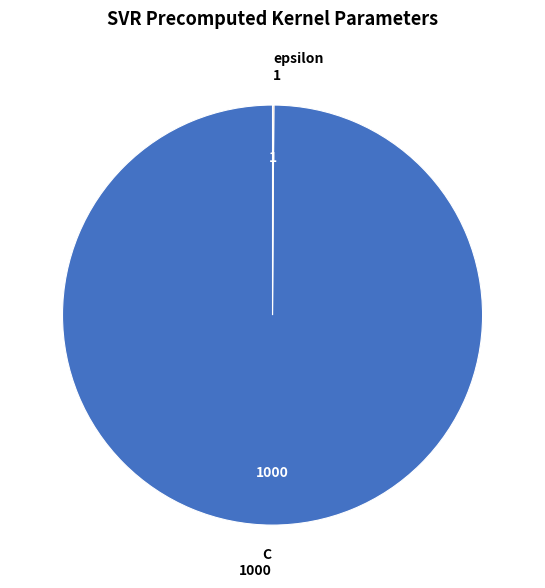

Is there a majority slice in this chart?

Yes